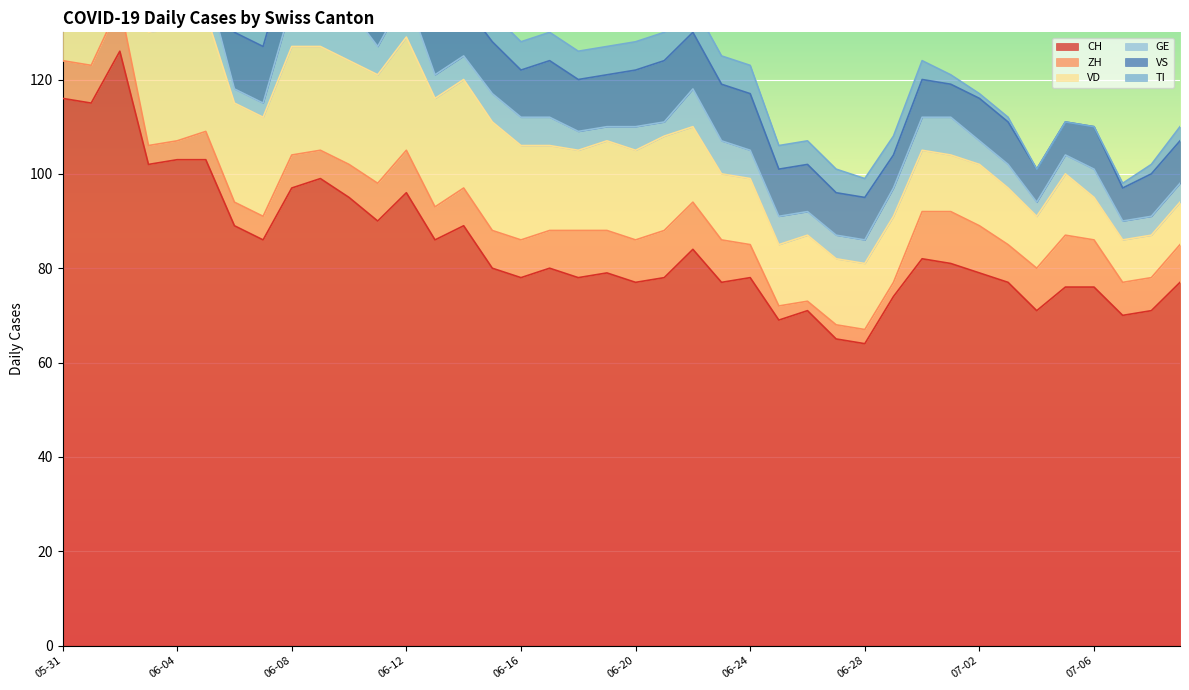

Between 2020-06-09 and 2020-06-18, which series saw the biggest shift?

CH